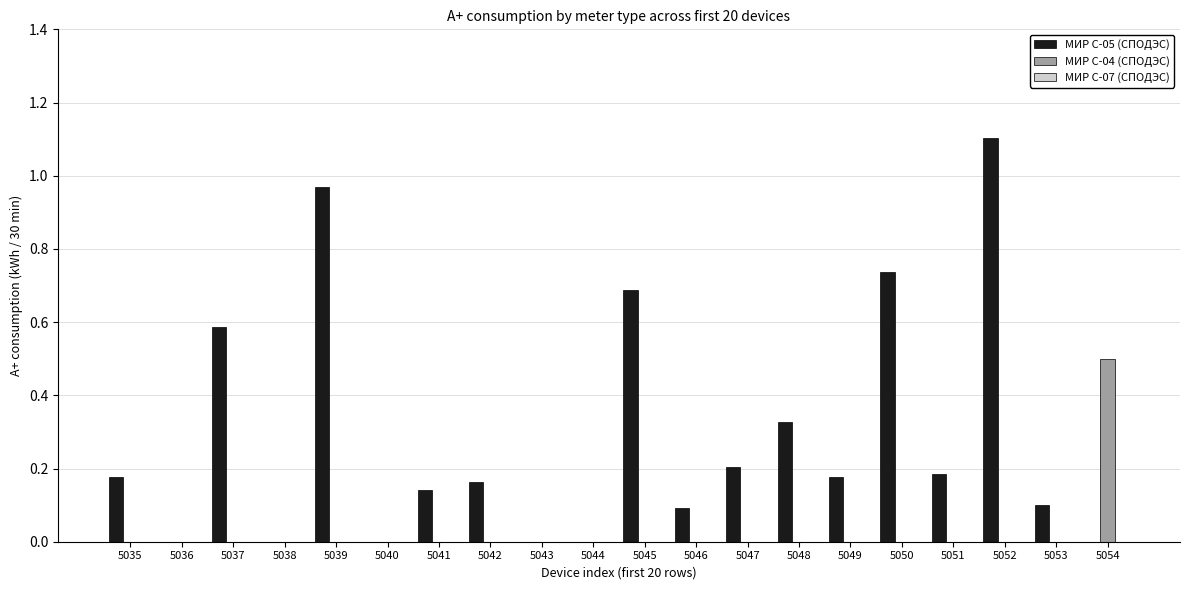

At which category is the sum across all series the highest?

5052